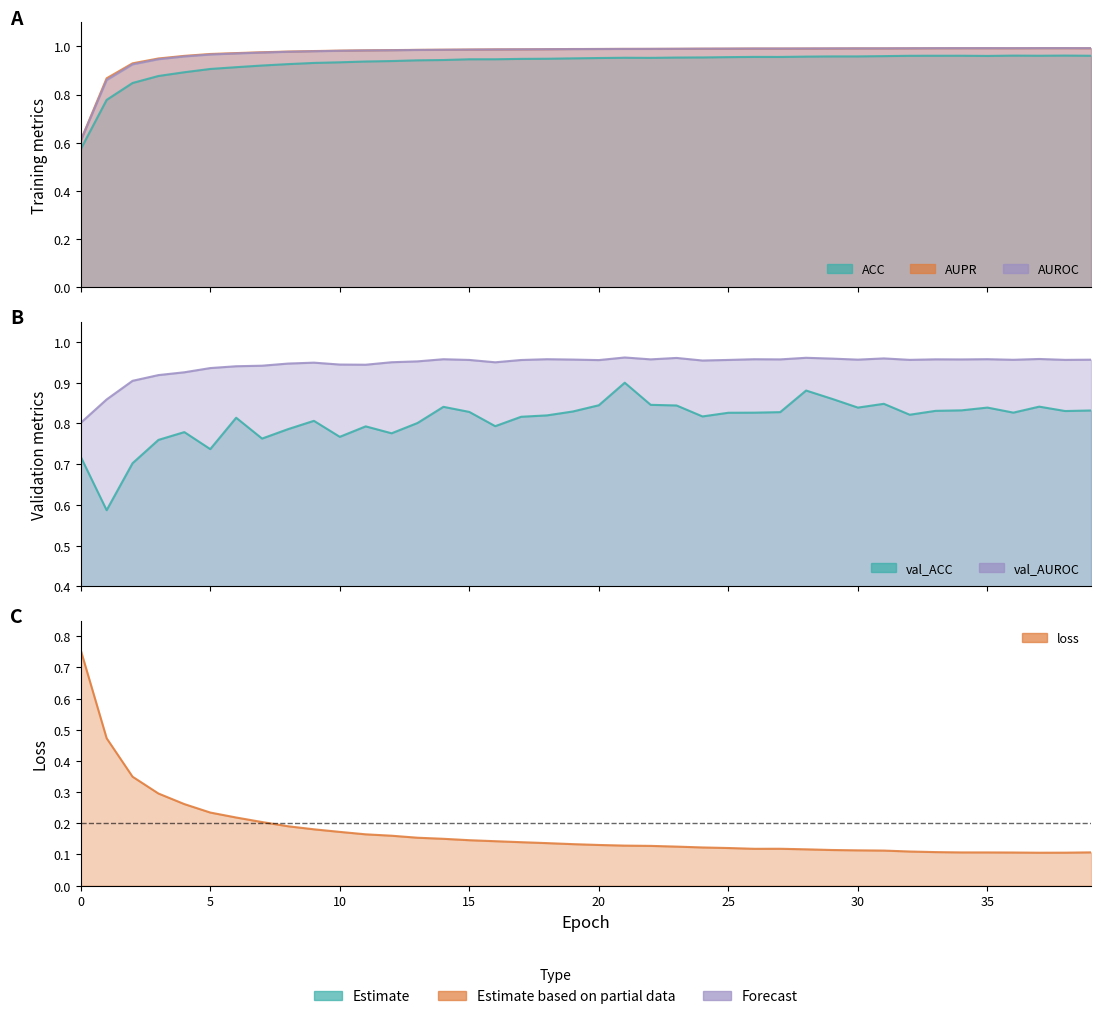

At which category is the sum across all series the highest?

21